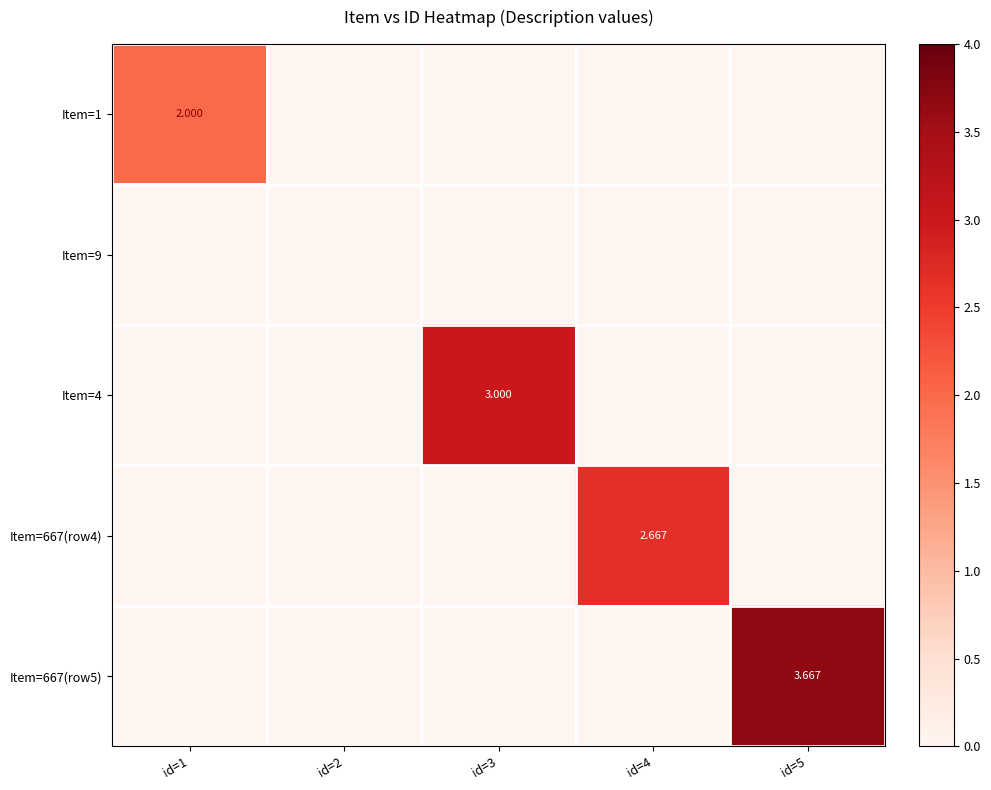

Which series changed the most between id=1 and id=2?

Item=1